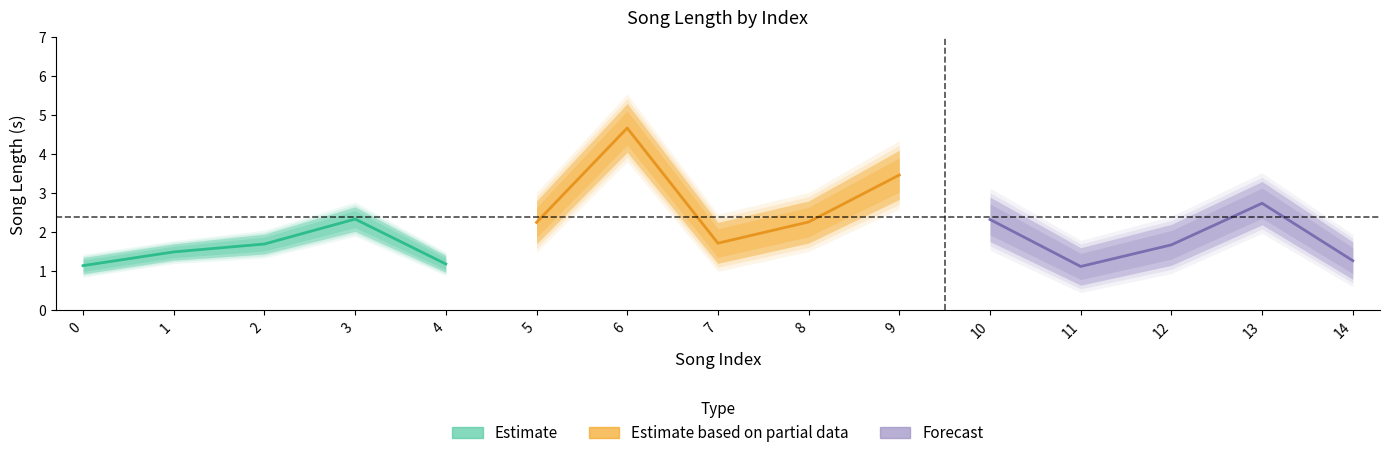

Rank the series by their maximum value, from highest to lowest.

Estimate based on partial data, Forecast, Estimate